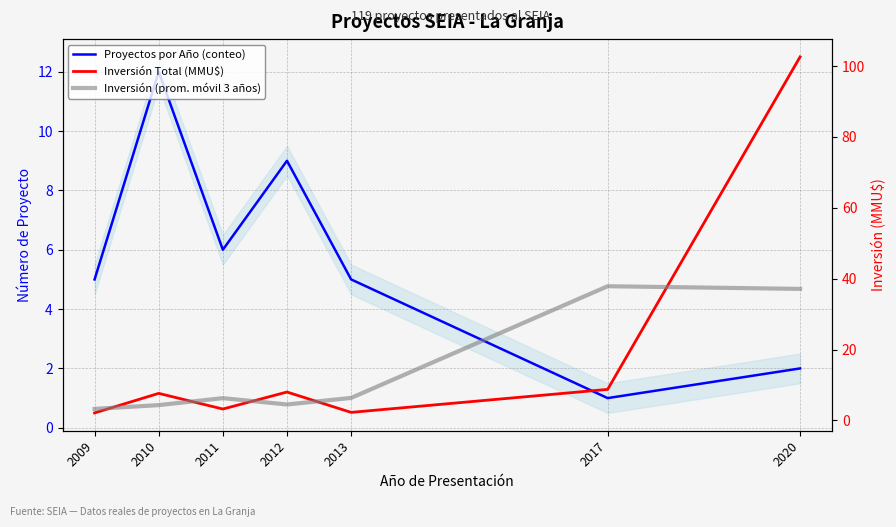

Reading left to right, transcribe all the data shown in this chart.

Proyectos por Año (conteo): 5.0	12.0	6.0	9.0	5.0	1.0	2.0
Inversión Total (MMU$): 2.1	7.6	3.2	8.0	2.3	8.7	102.6
Inversión (prom. móvil 3 años): 3.2	4.3	6.3	4.5	6.3	37.9	37.1